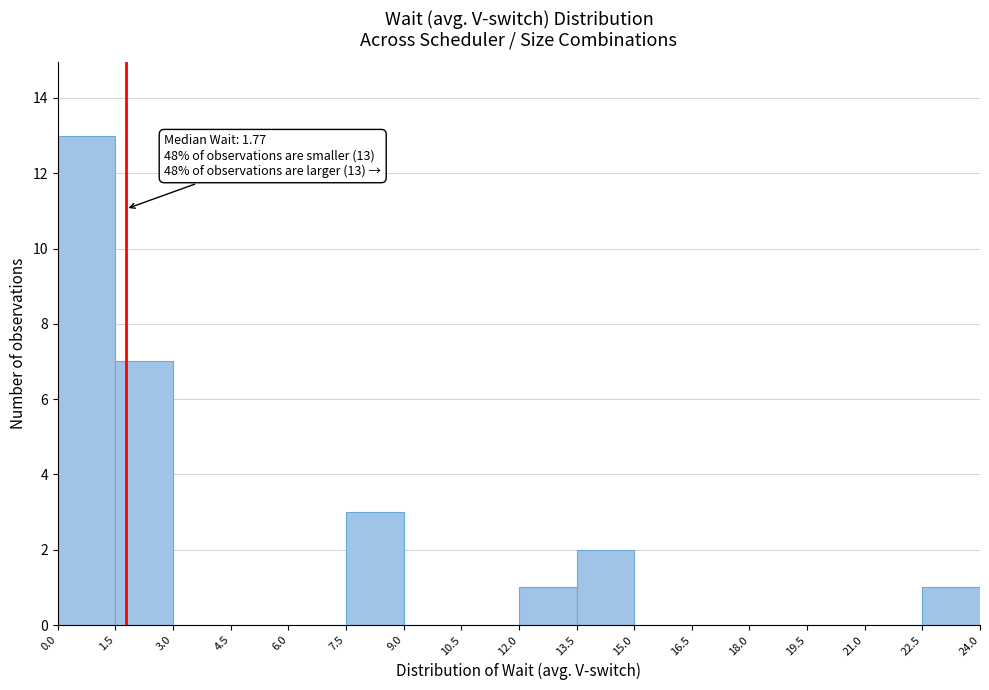

Over which range of the x-axis is the bar tallest?

0.0 to 1.5